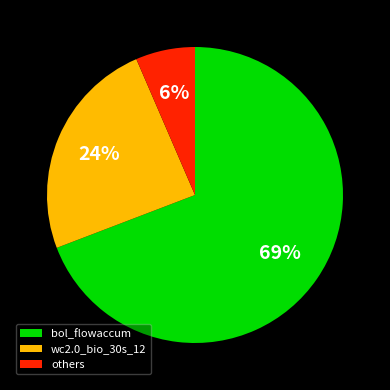

Between others and wc2.0_bio_30s_12, which is larger?

wc2.0_bio_30s_12